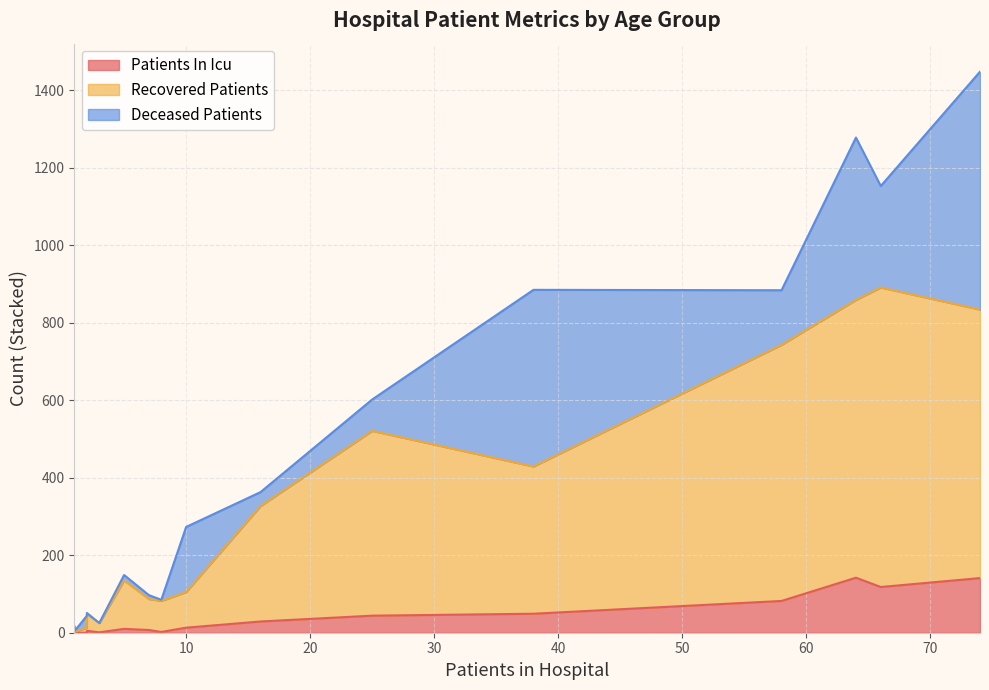

How many values in the deceased_patients series exceed 36?

7